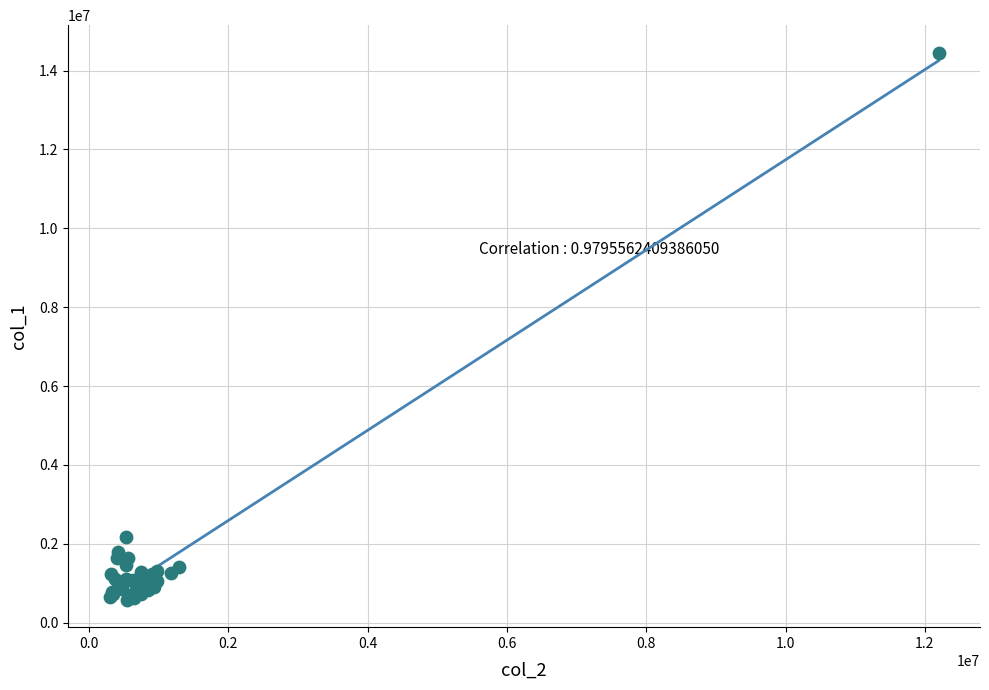

What Y value in the scatter plot is closest to 7517500?

2176000